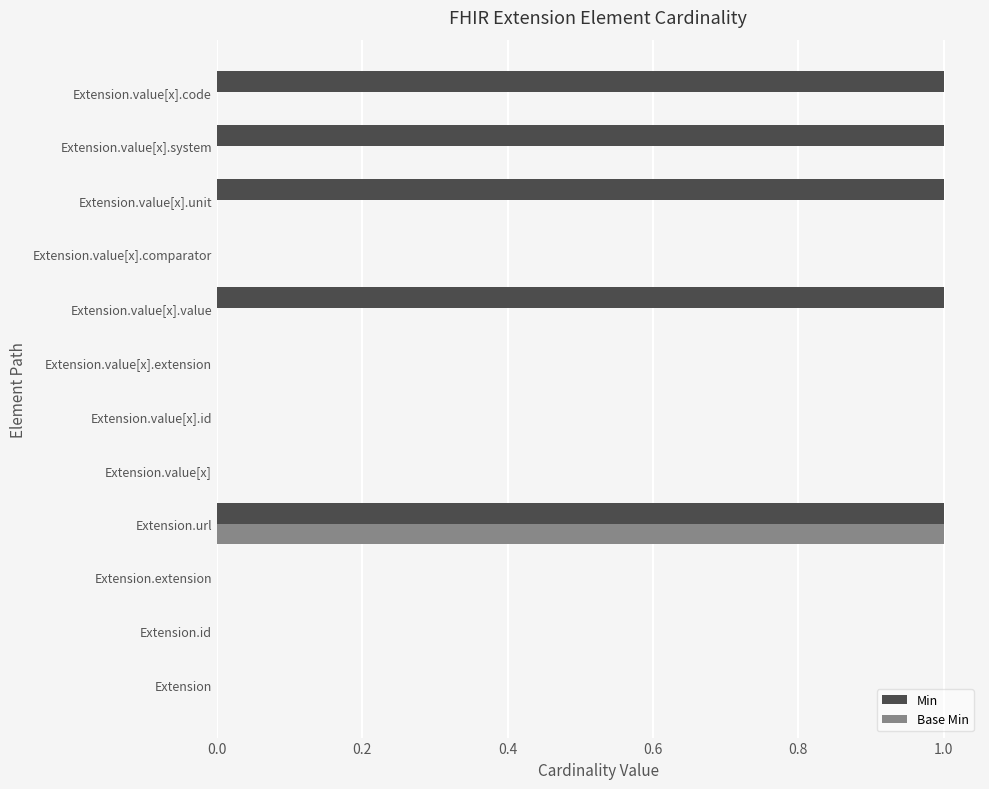

Which series has the largest total across all categories?

Min